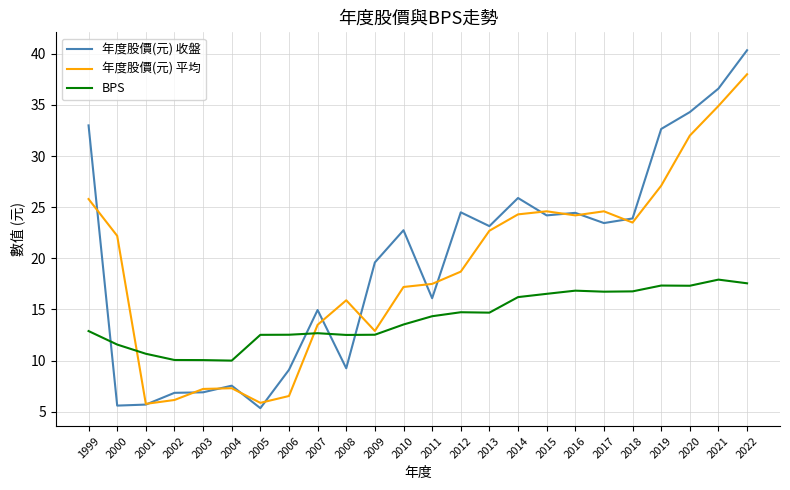

Count the number of data series in this chart.

3